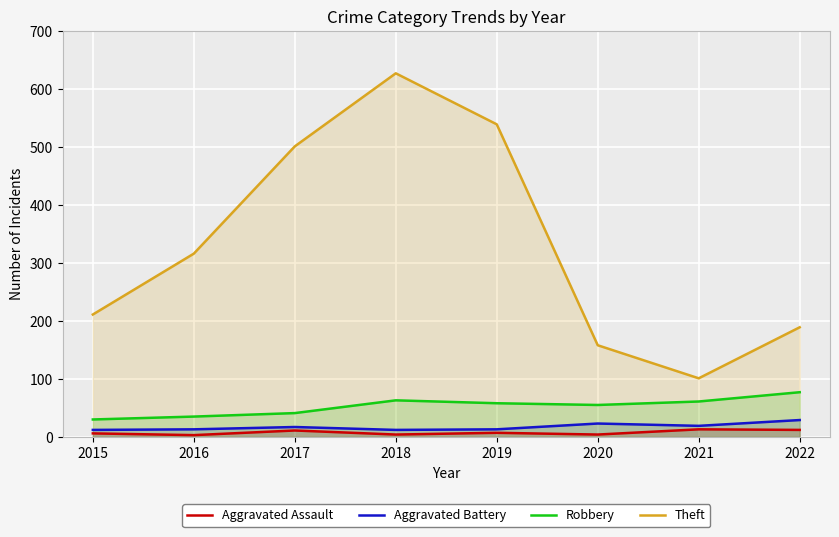

List the series in order of their peak value, highest first.

Theft, Robbery, Aggravated Battery, Aggravated Assault